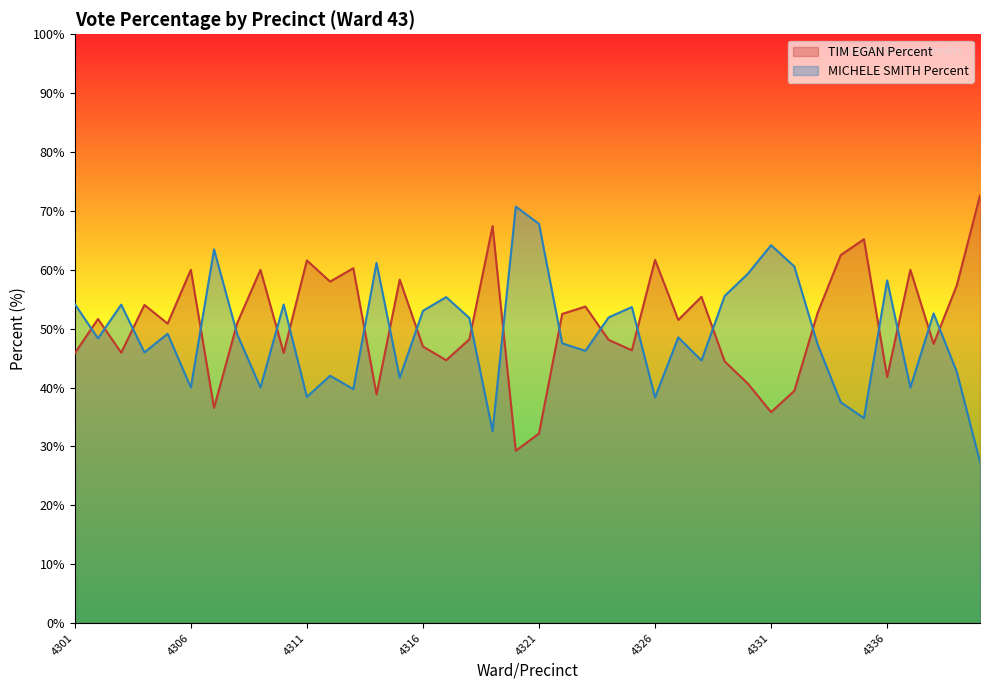

Which category has the highest value in the MICHELE SMITH Percent series?

4320